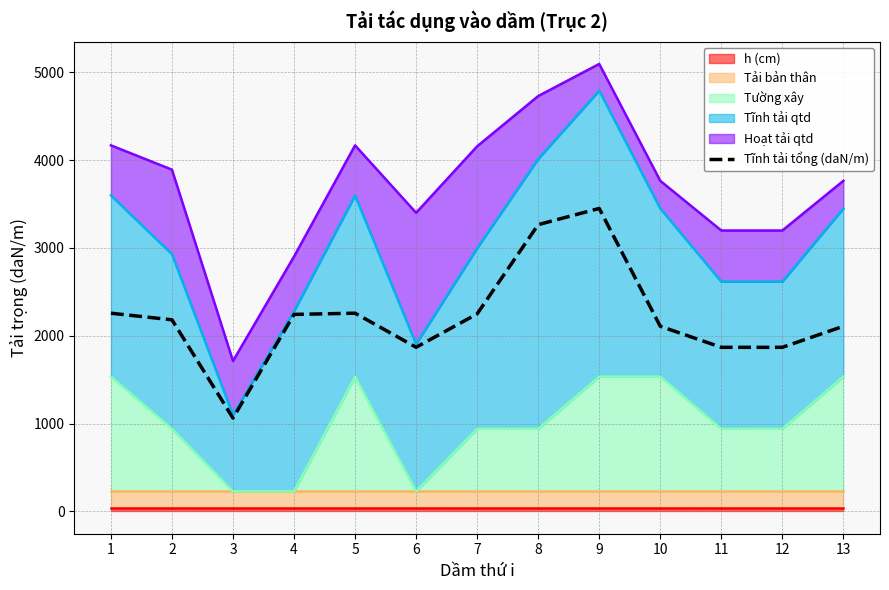

Reading left to right, what are all the values shown in this chart?

1=2257.1	2=2181.9	3=1062.1	4=2243.3	5=2257.1	6=1869.2	7=2249.3	8=3265.7	9=3450.4	10=2108.3	11=1868.4	12=1868.4	13=2108.3